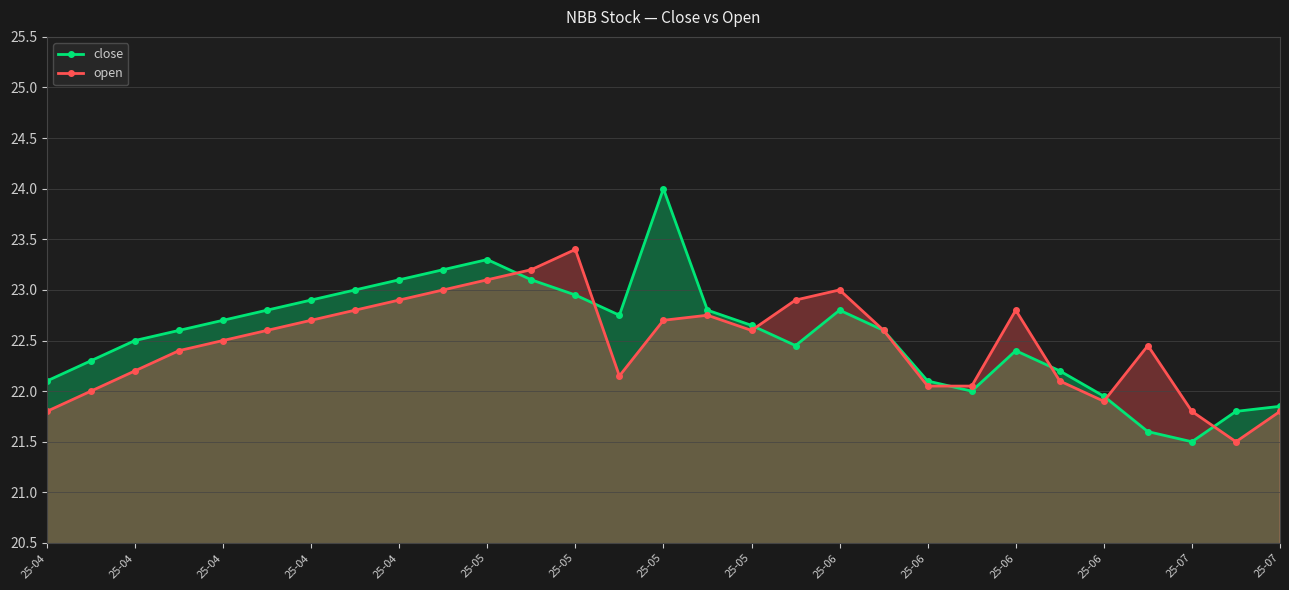

List the series in order of their overall mean, lowest first.

open, close